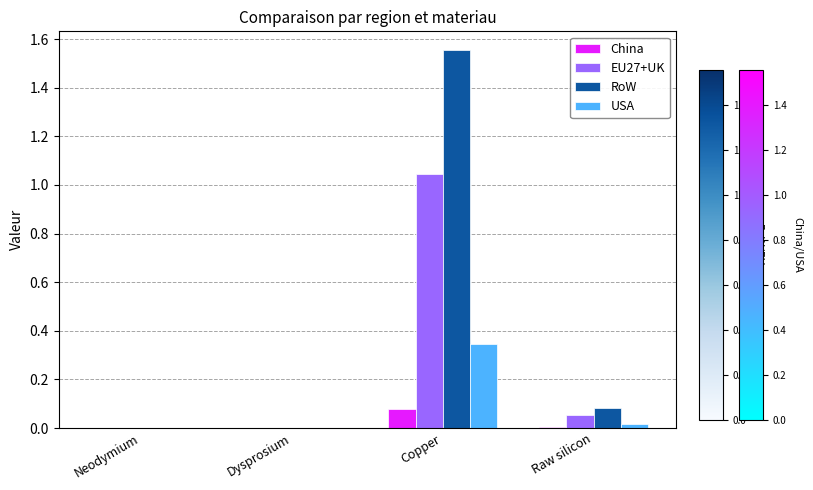

The RoW series shows 0.5 at Dysprosium. True or false?

False